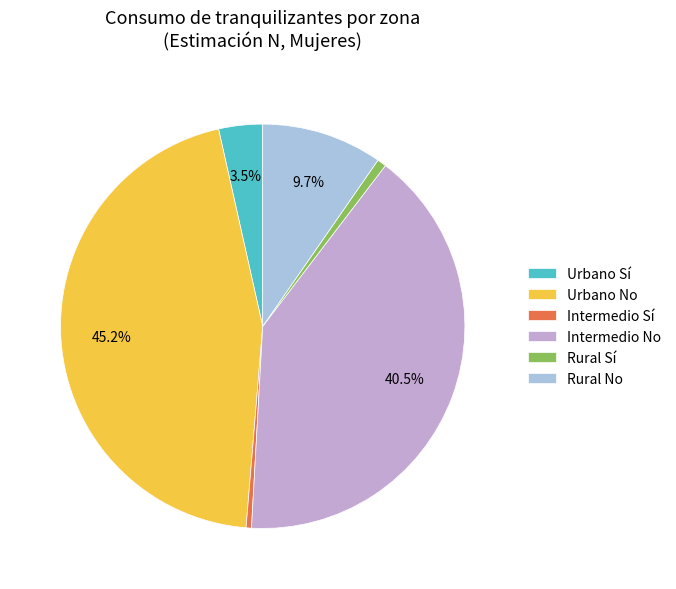

Does Intermedio Sí account for over 50% of the chart?

No